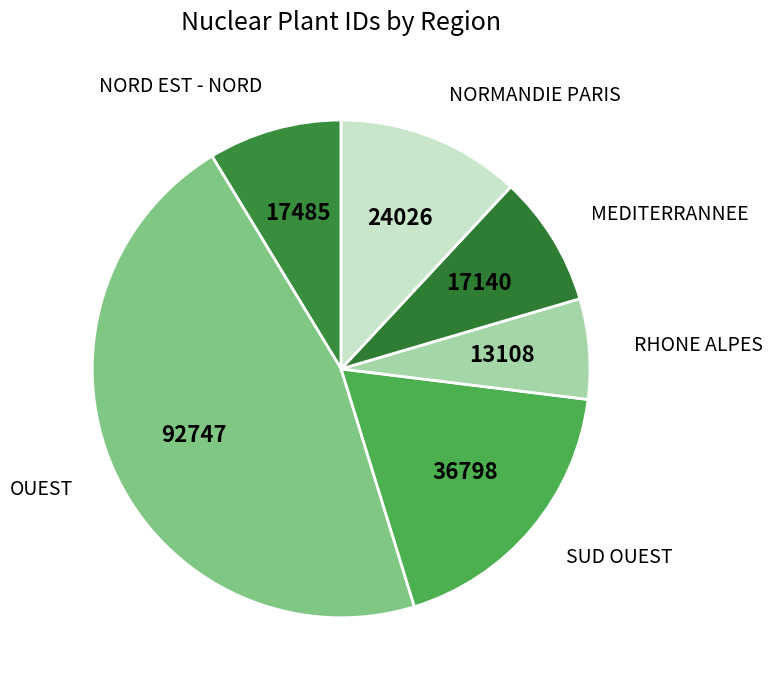

Is the sum of NORMANDIE PARIS and SUD OUEST greater than half?

No